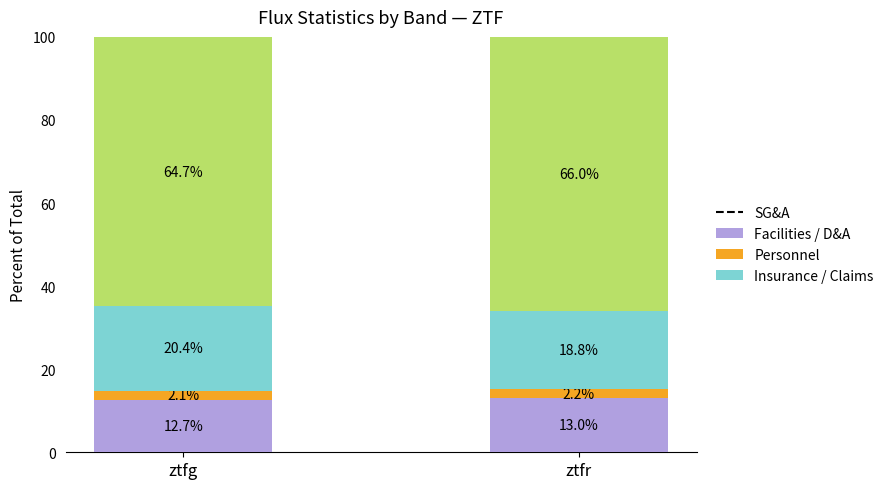

Reading right to left, transcribe the values for Facilities / D&A.

ztfr=13.0	ztfg=12.7